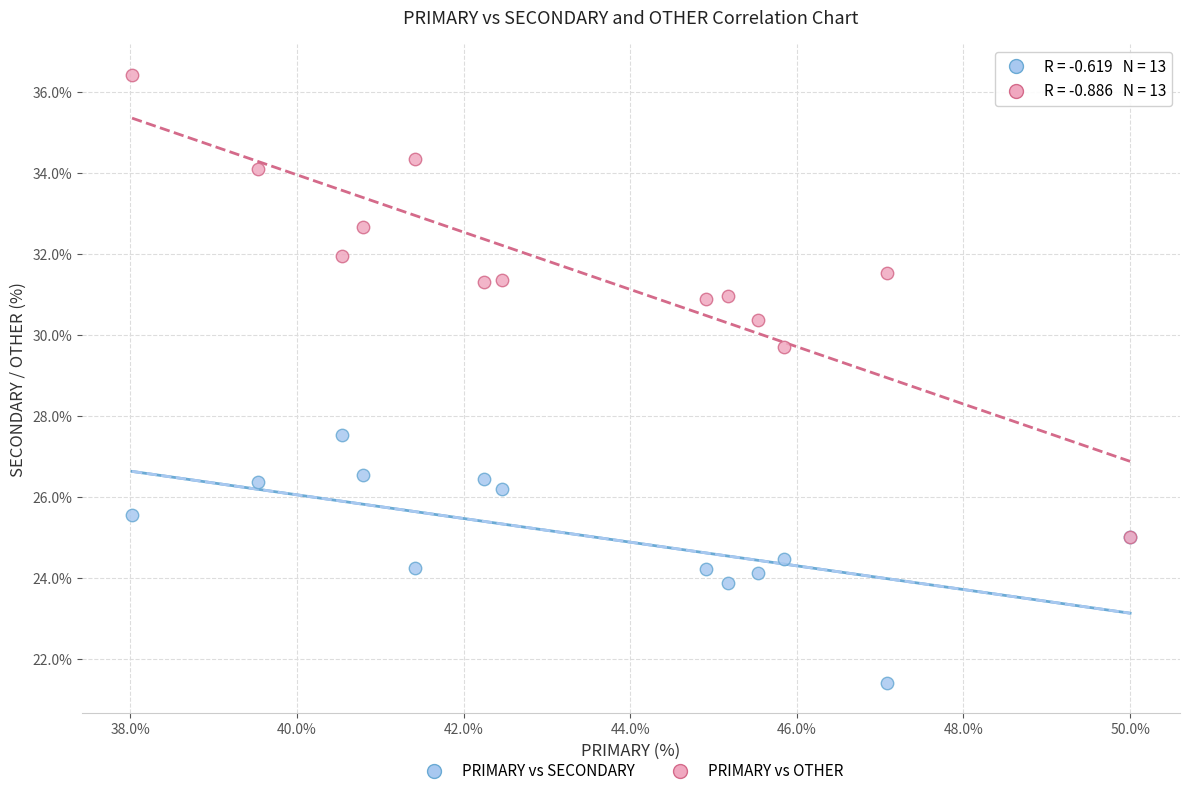

Across all series, what Y value is closest to 28?

27.5